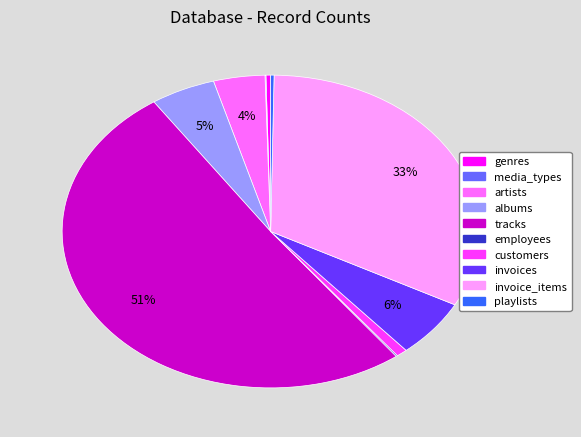

True or false: tracks accounts for 51% of the total.

True